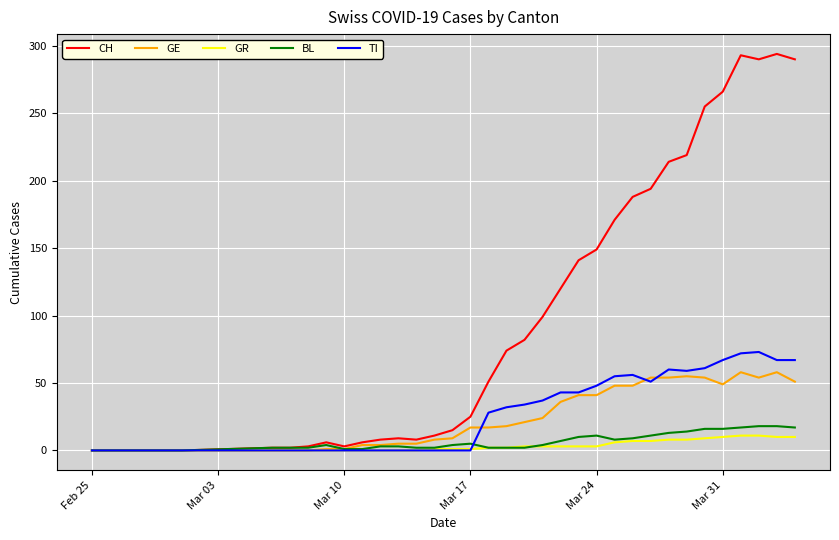

Which series has the largest total across all categories?

CH